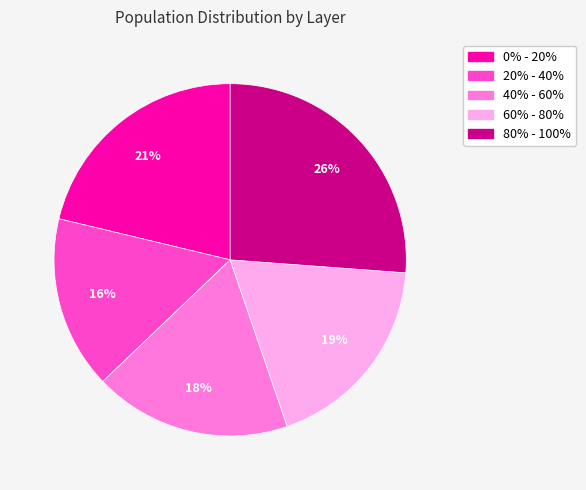

What is the smallest slice in the pie chart?

20% - 40%